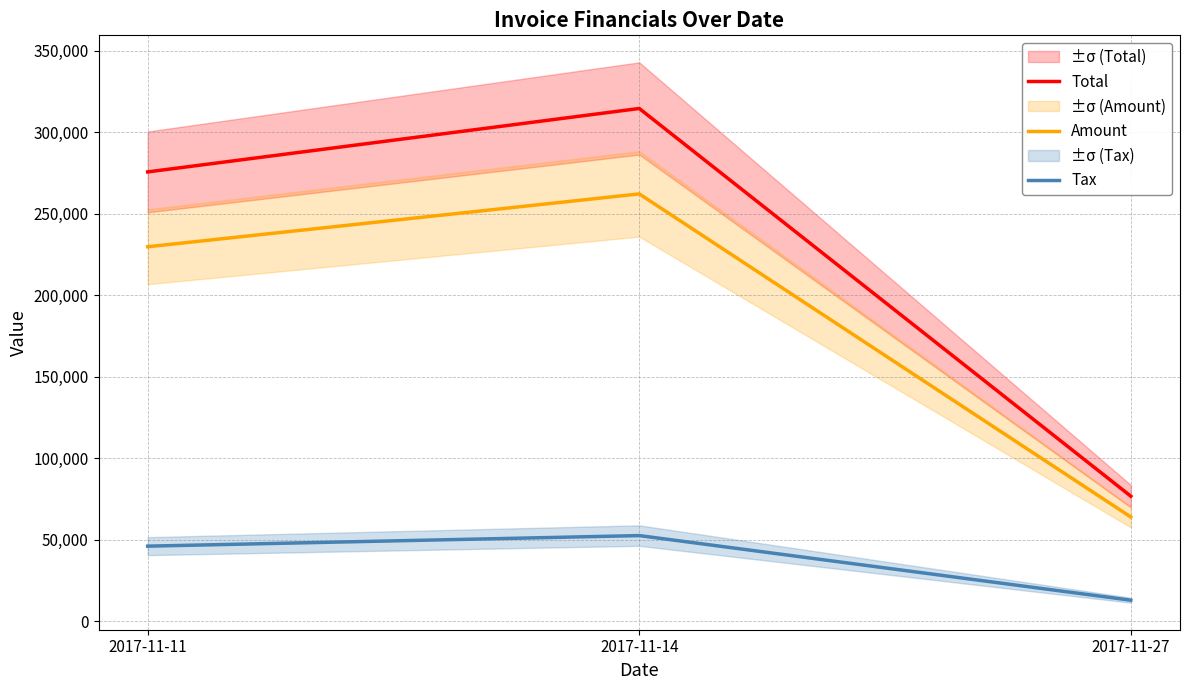

Reading left to right, list all the values displayed in this chart.

Total: 275557.0	314477.0	76567.2
Amount: 229631.0	262064.0	63806.0
Tax: 45926.2	52412.8	12761.2